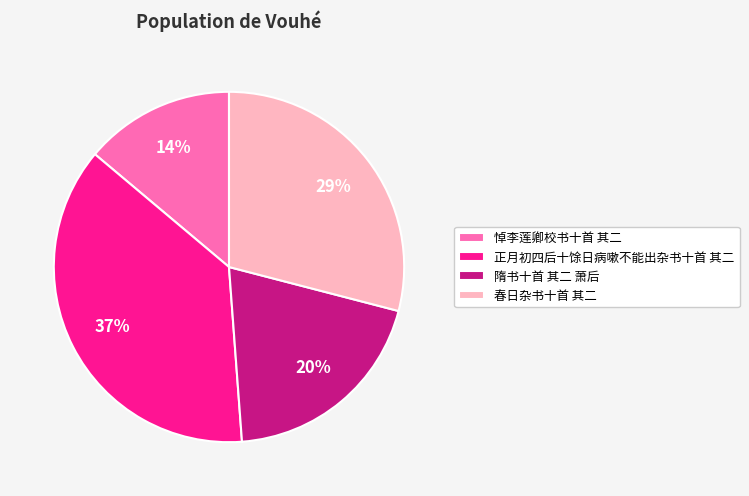

To the nearest percent, what percentage of the pie is 春日杂书十首 其二?

29%